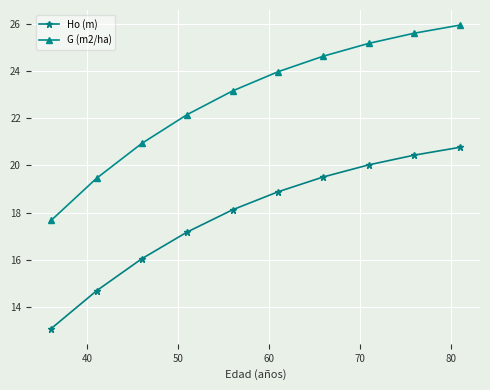

True or false: G (m2/ha) and Ho (m) cross at least once.

False